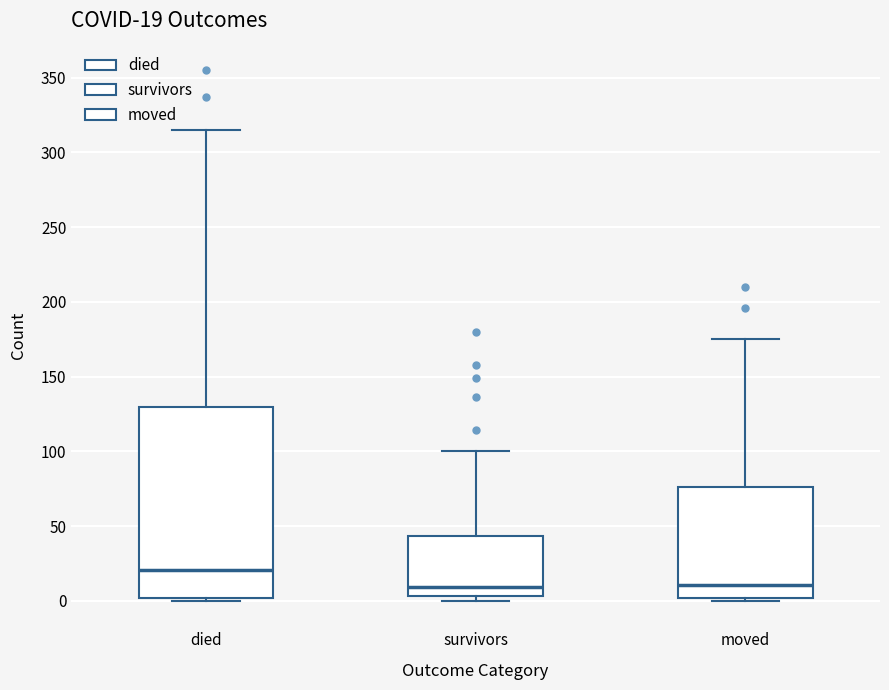

Which box has the highest median line?

died